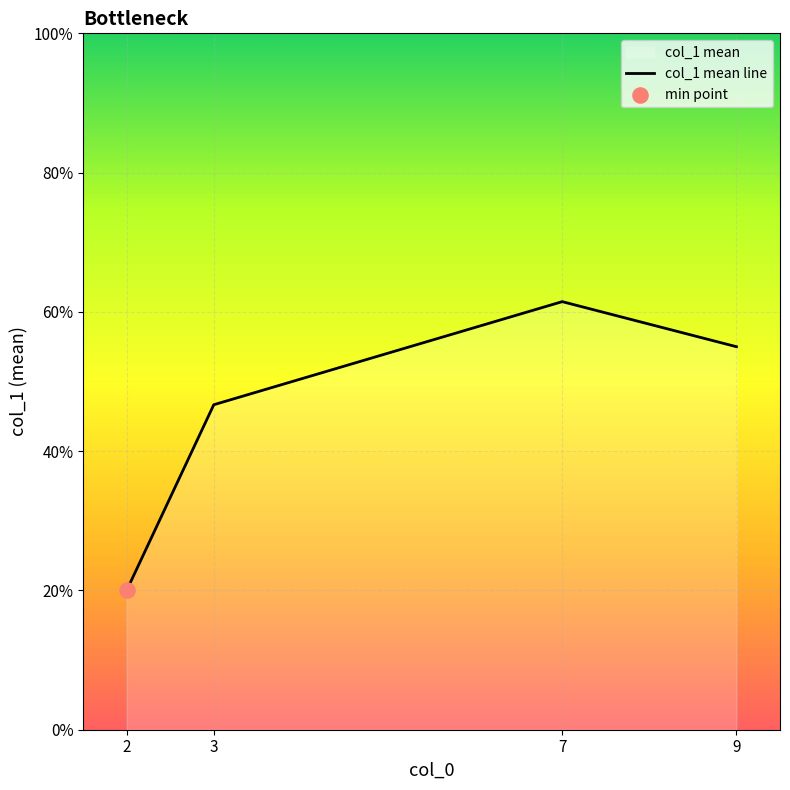

Which has a higher value, 2 or 7?

7